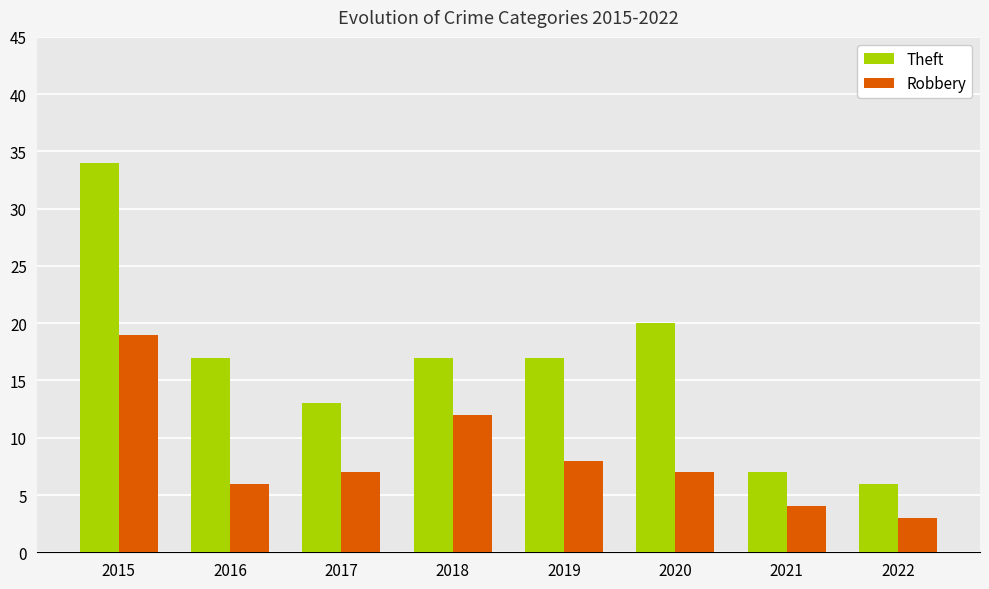

Are the bars horizontal?

No